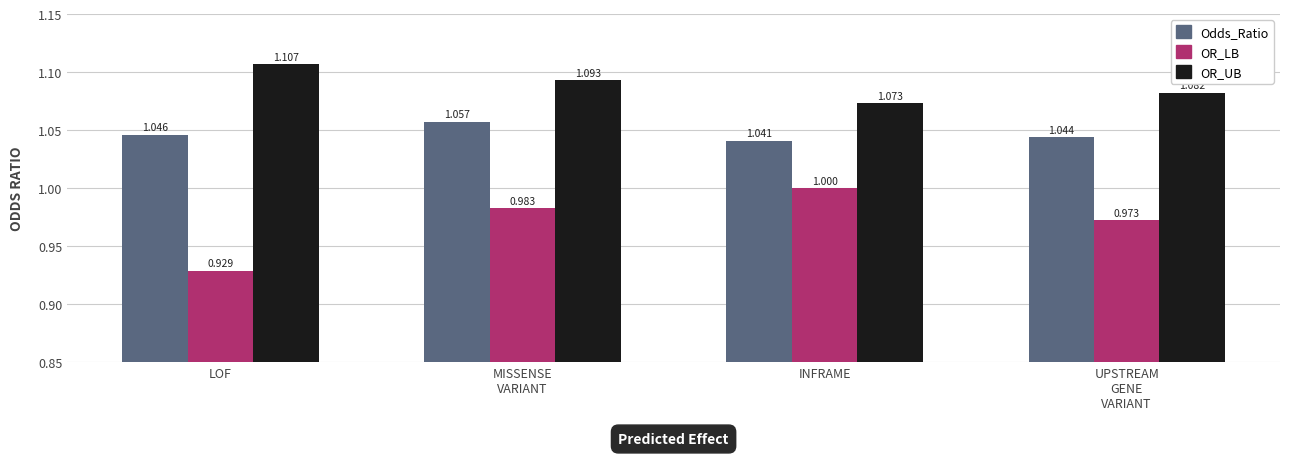

What is the total value across all series at MISSENSE
VARIANT?

3.1